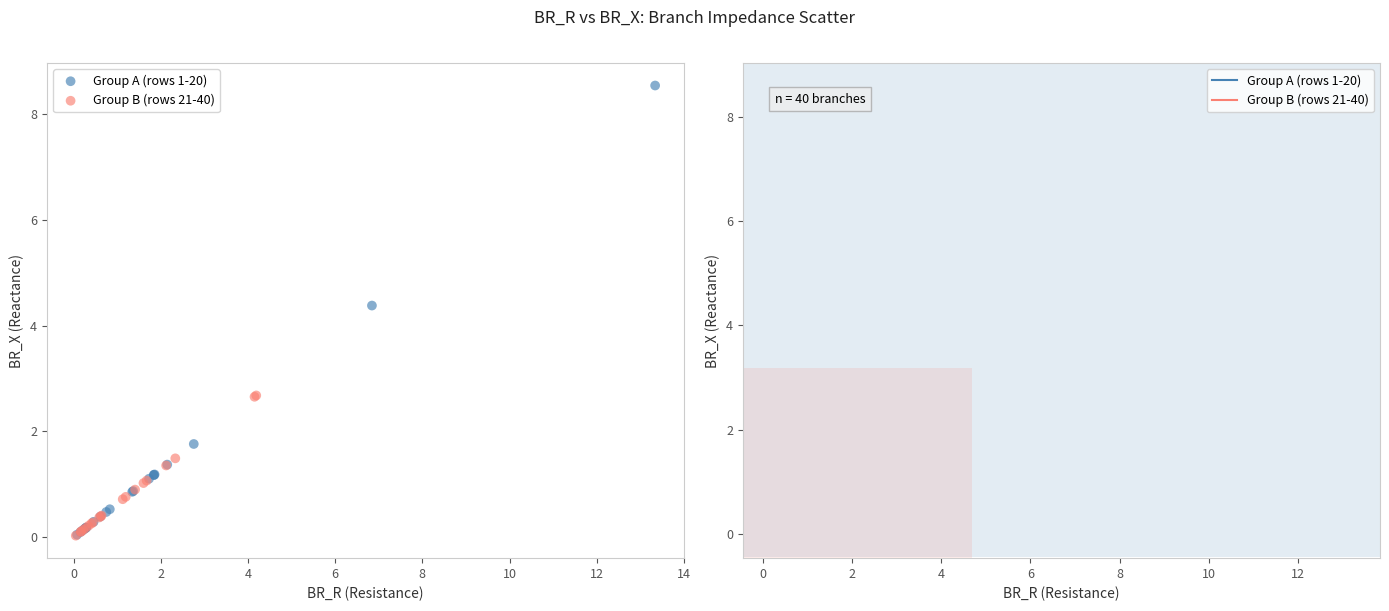

Which series contains the highest Y value?

Group A (rows 1-20)